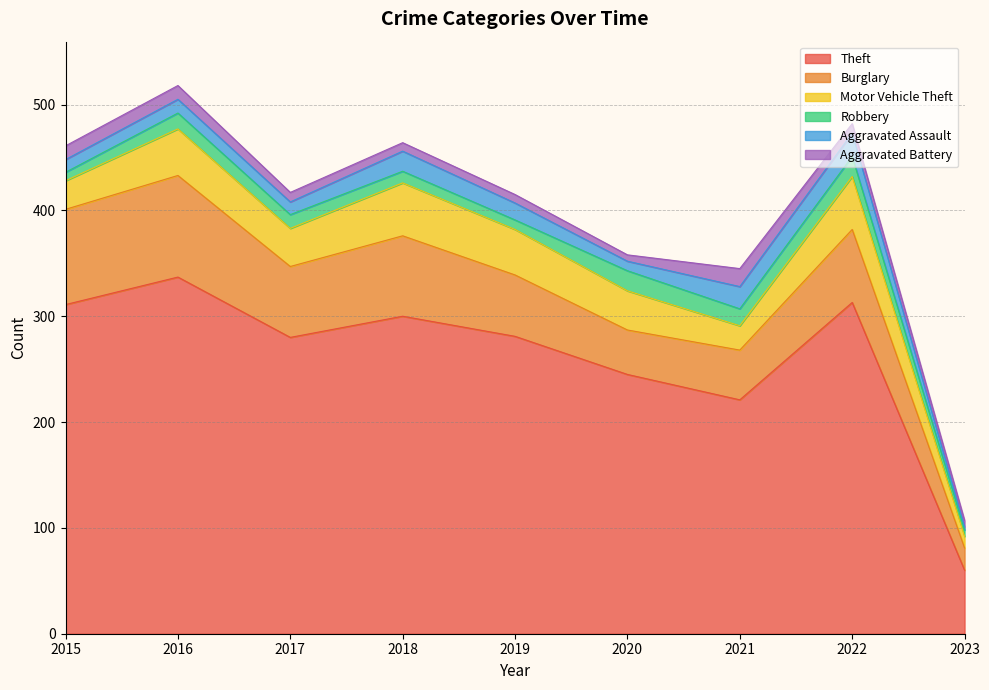

Does the chart have visible grid lines?

Yes